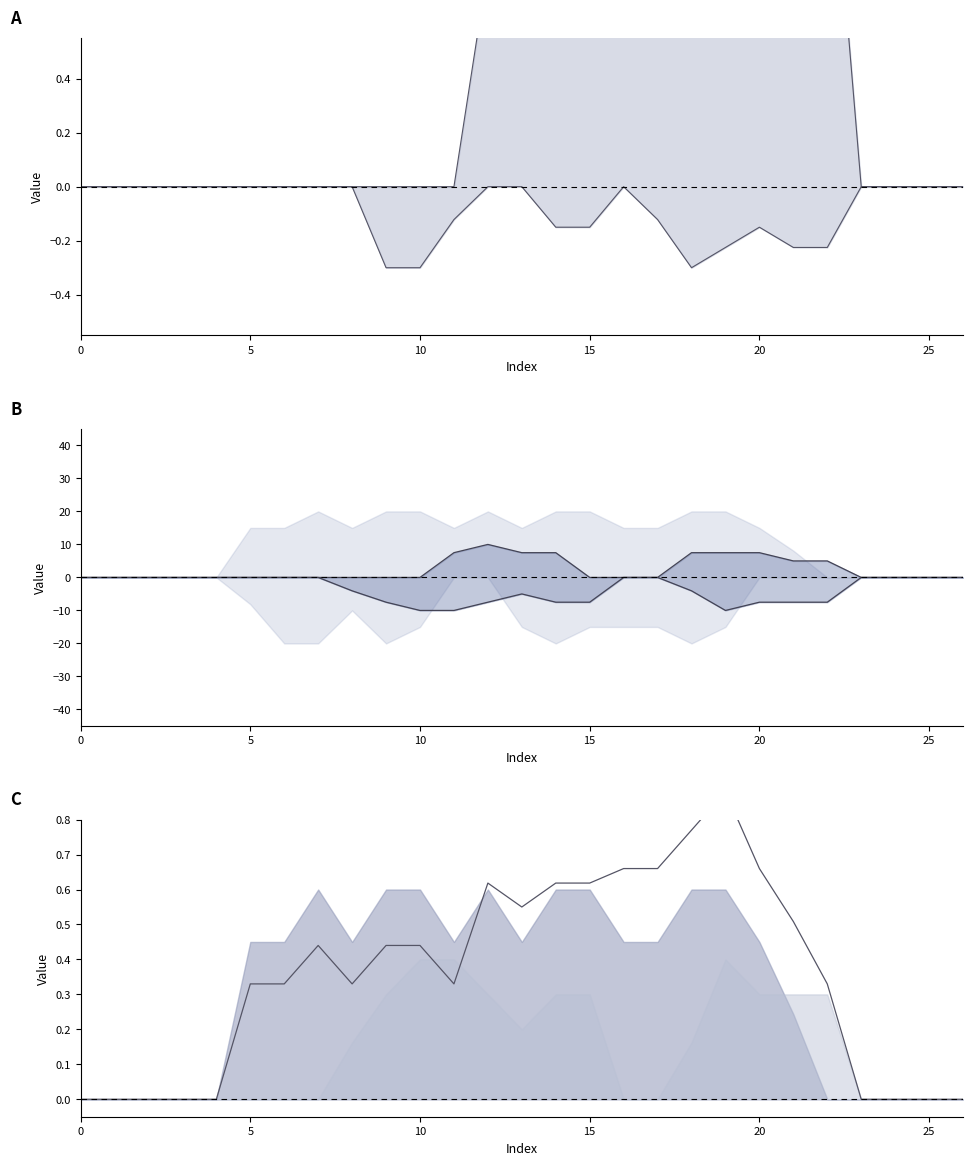

At which category is the sum across all series the highest?

18